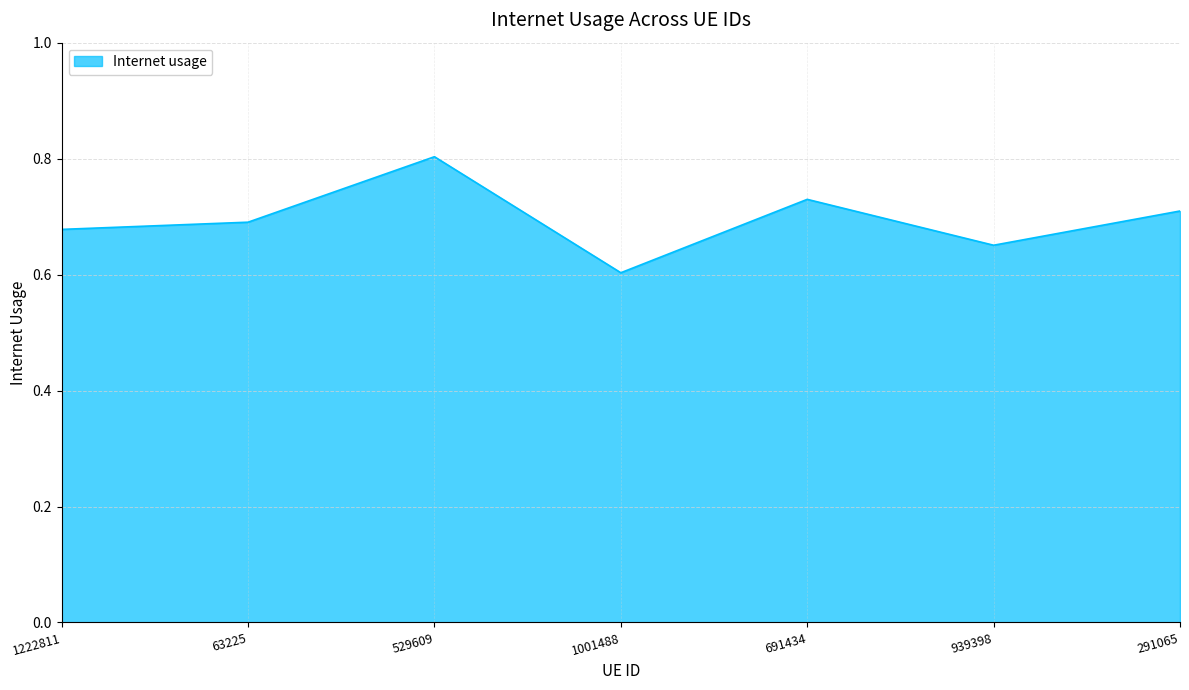

The chart shows a value of 0.3 at 1222811. True or false?

False